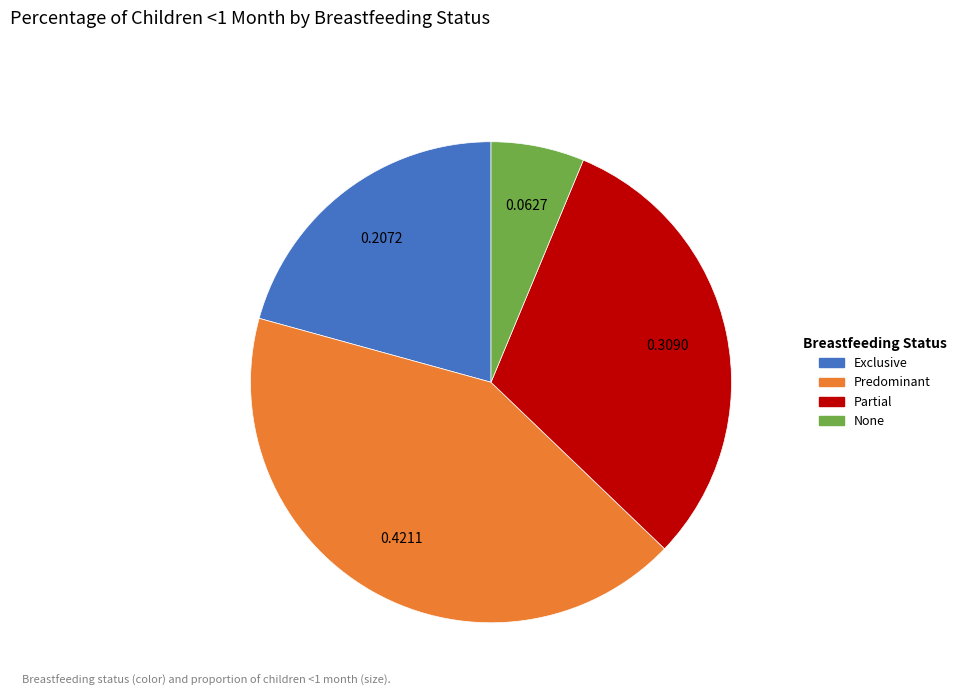

Which category has the smallest portion of the pie?

None